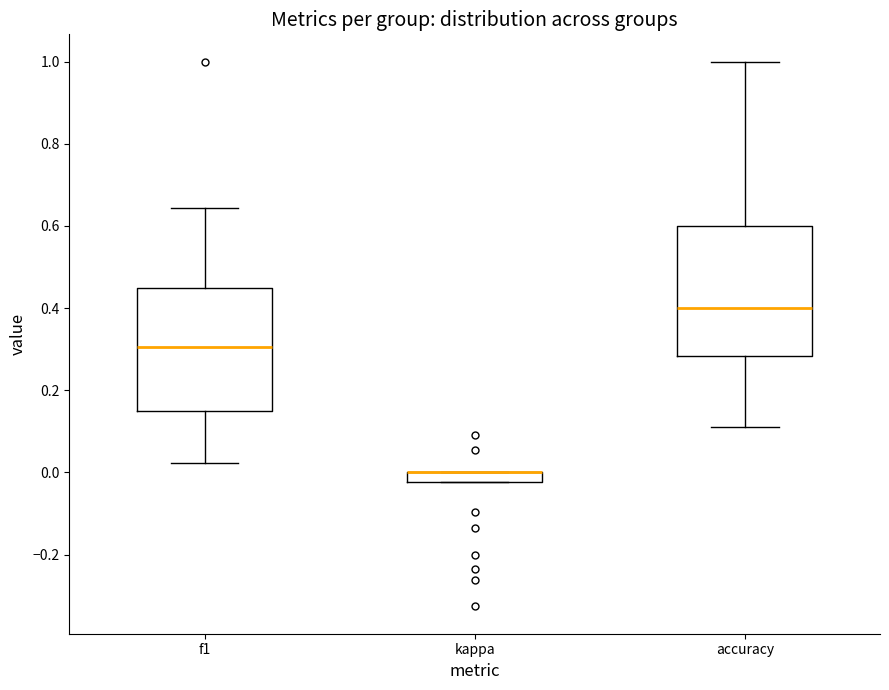

Where does the median line of the box for f1 sit on the y-axis? The values are not printed on the chart, so give them approximately, as read against the axis.

0.30